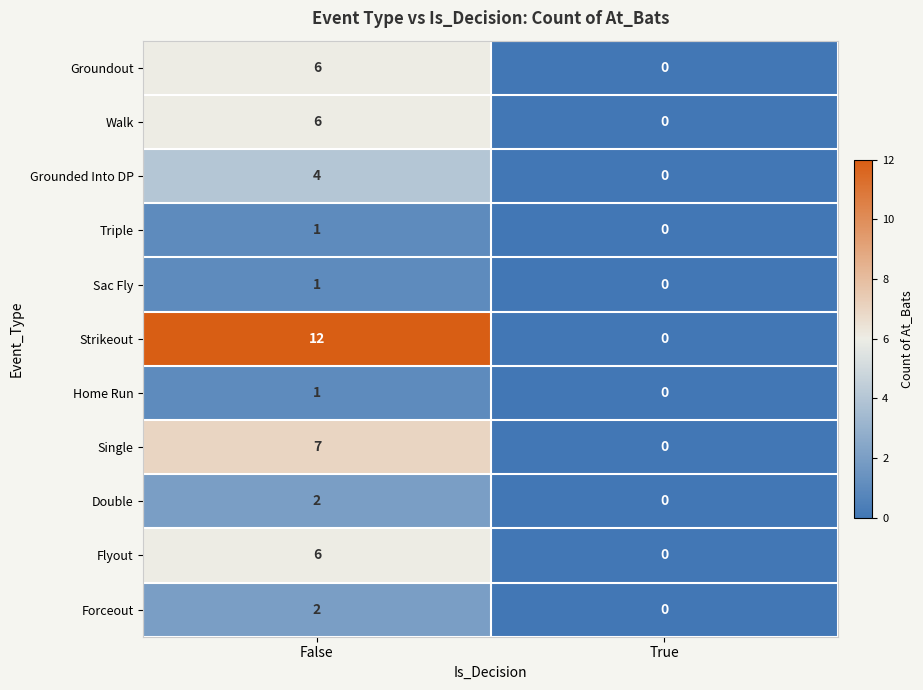

What is the maximum value shown in the chart?

12